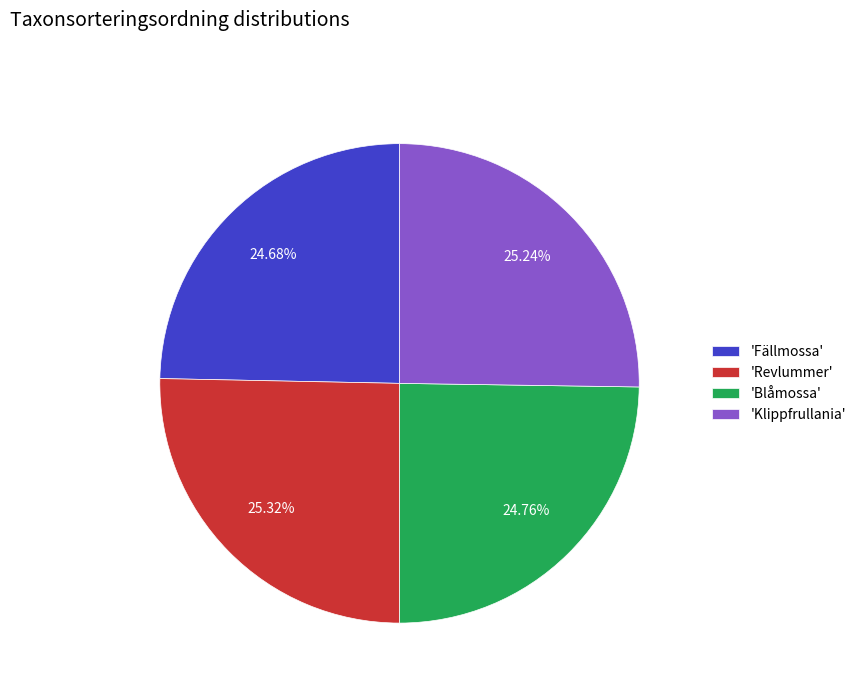

Is the sum of 'Revlummer' and 'Blåmossa' greater than half?

Yes